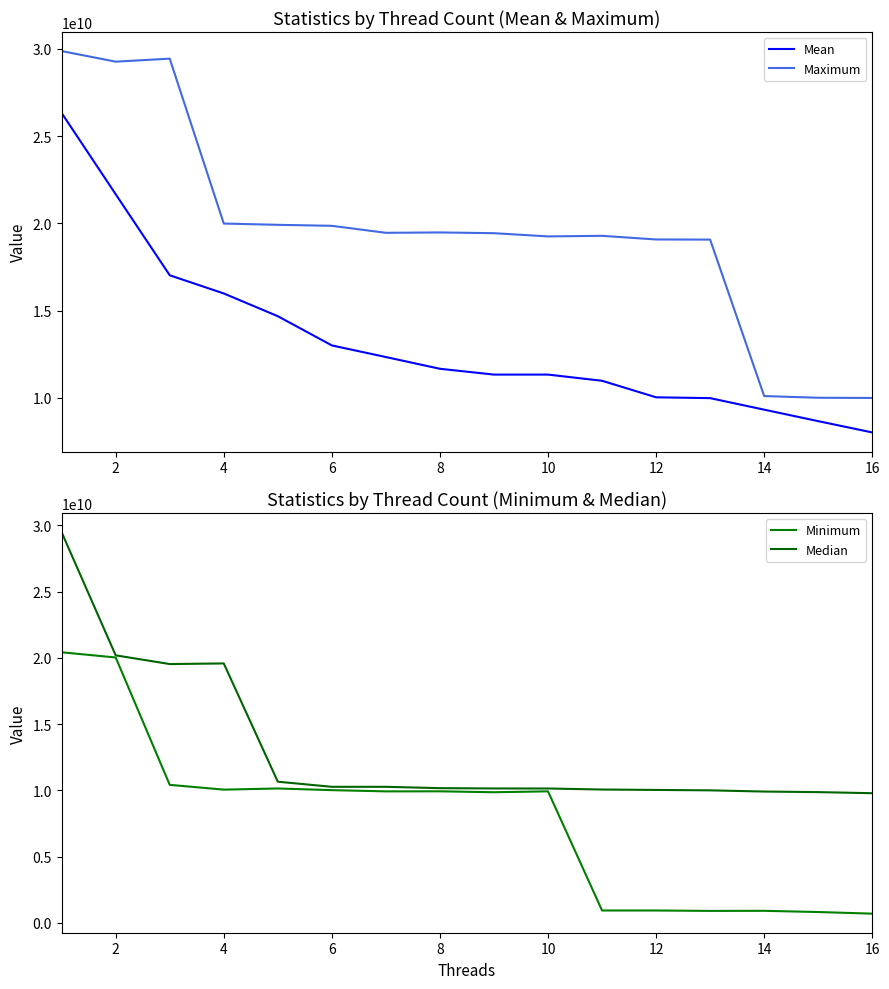

True or false: Maximum and Minimum intersect in this chart.

False